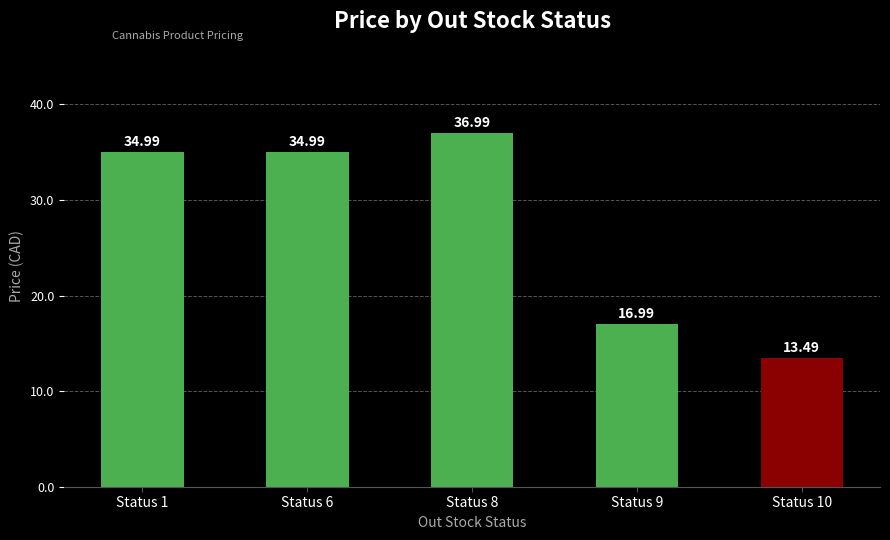

What is the change in value from Status 6 to Status 8?

+2.0